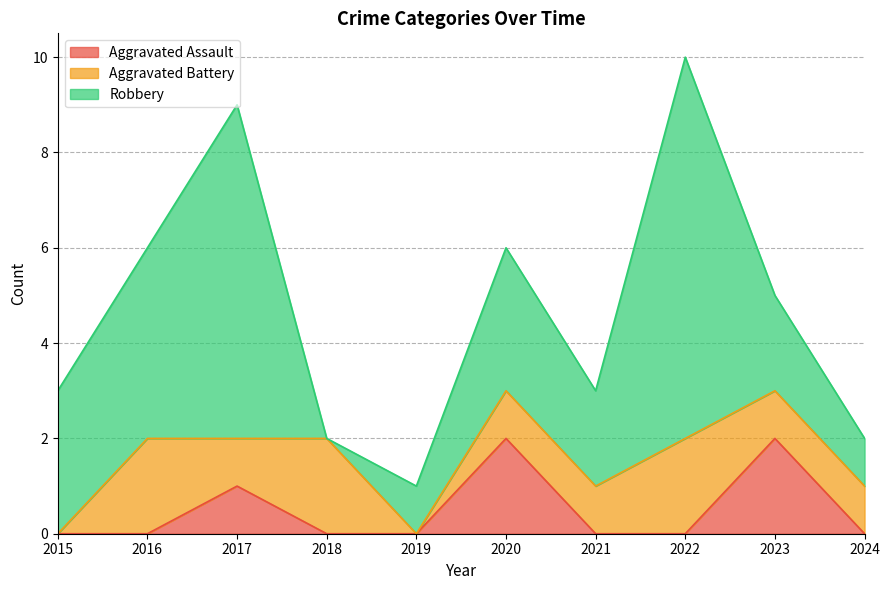

Reading right to left, what are all the values shown in this chart?

Aggravated Assault: 2024=0	2023=2	2022=0	2021=0	2020=2	2019=0	2018=0	2017=1	2016=0	2015=0
Aggravated Battery: 2024=1	2023=1	2022=2	2021=1	2020=1	2019=0	2018=2	2017=1	2016=2	2015=0
Robbery: 2024=1	2023=2	2022=8	2021=2	2020=3	2019=1	2018=0	2017=7	2016=4	2015=3